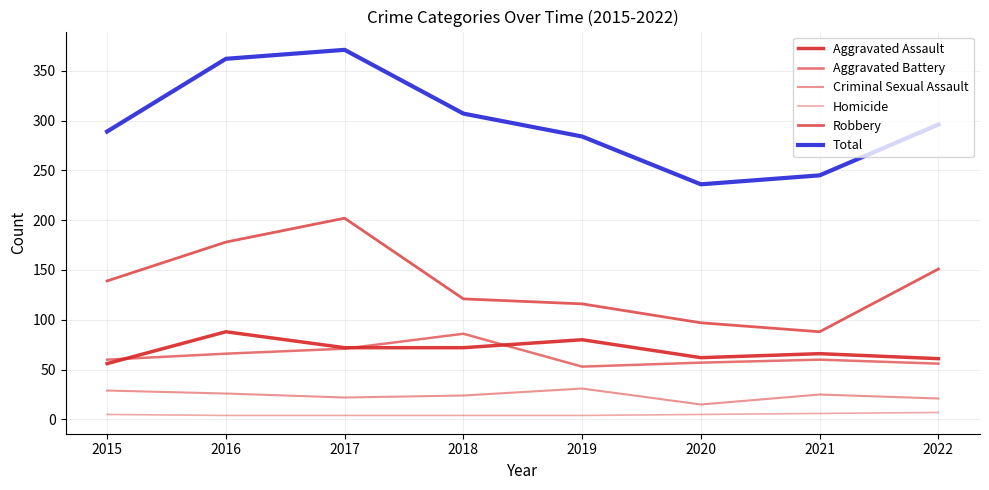

Is it true that Aggravated Assault equals 77 at 2015?

False